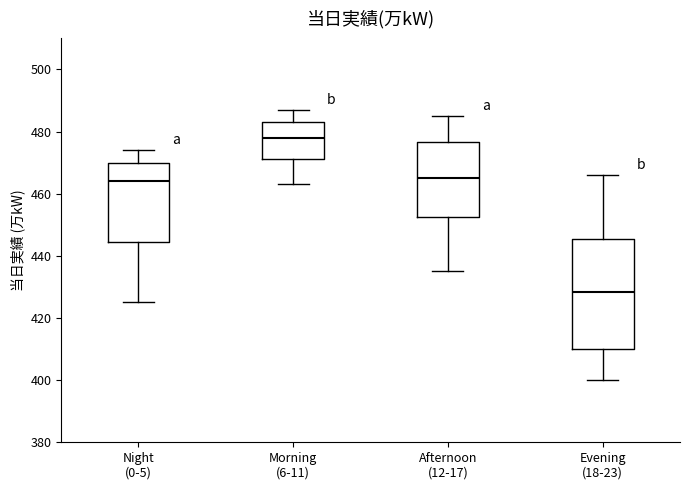

Reading left to right, read every box against the y-axis: the position of its median line, the range the box covers, and the ends of its whiskers. The values are not printed on the chart, so give them approximately, as read against the axis.

Night (0-5): median 464, box 444 to 470, whiskers 426 to 474
Morning (6-11): median 478, box 472 to 484, whiskers 464 to 488
Afternoon (12-17): median 466, box 452 to 476, whiskers 436 to 486
Evening (18-23): median 428, box 410 to 446, whiskers 400 to 466